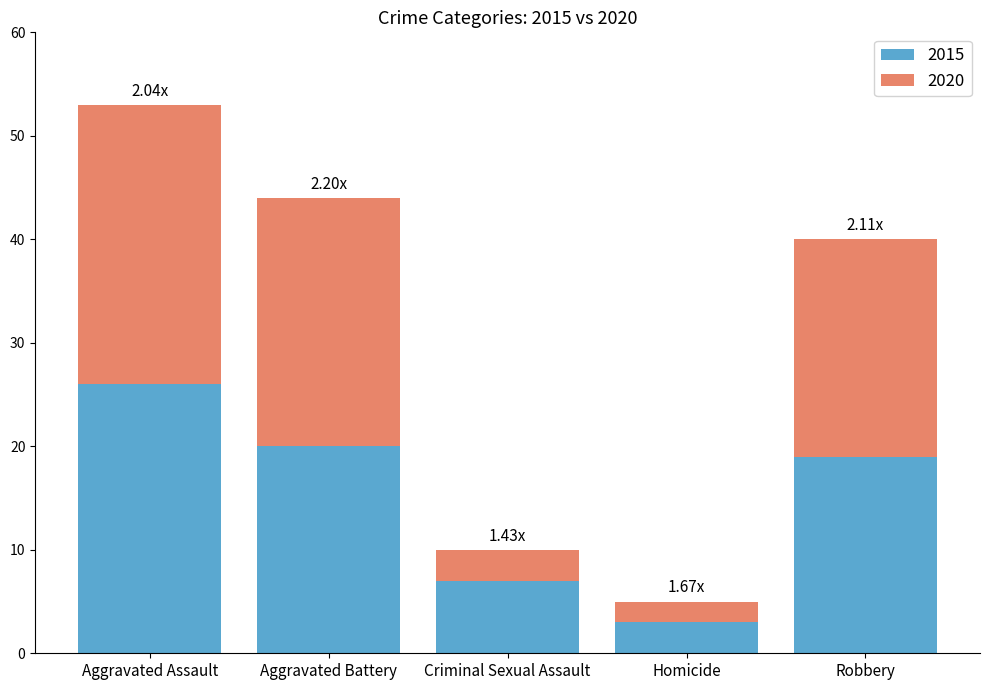

What is the total value across all series at Robbery?

40